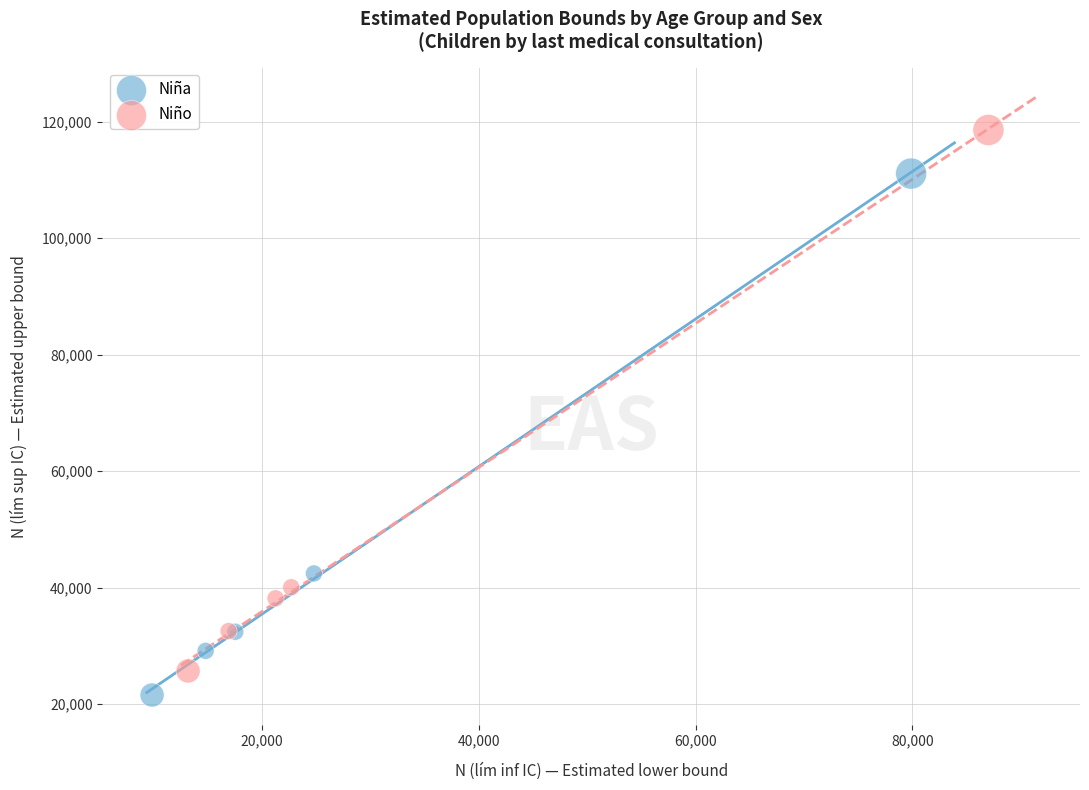

Which series has the largest Y range (max minus min)?

Niño